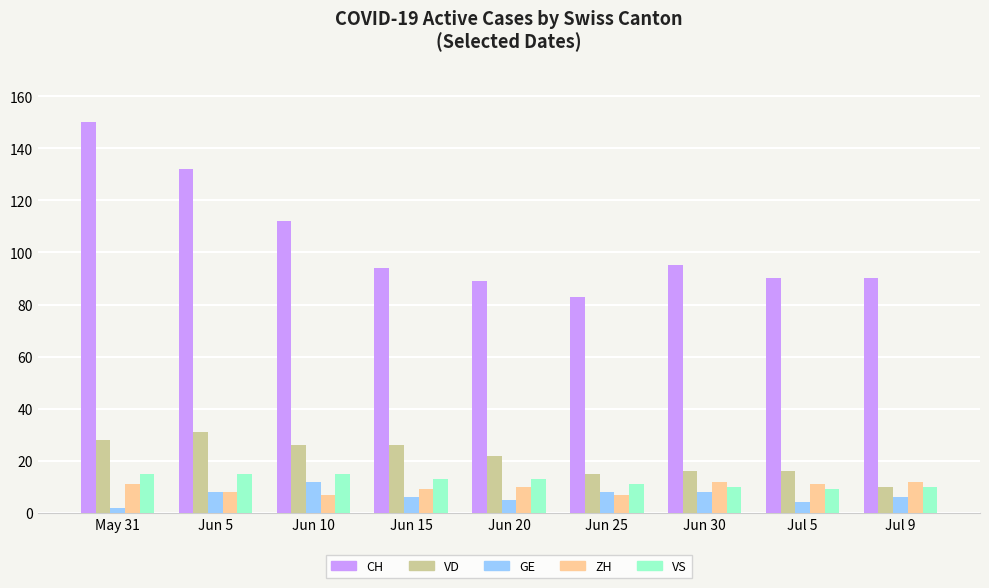

What is the sum of all VD values?

190